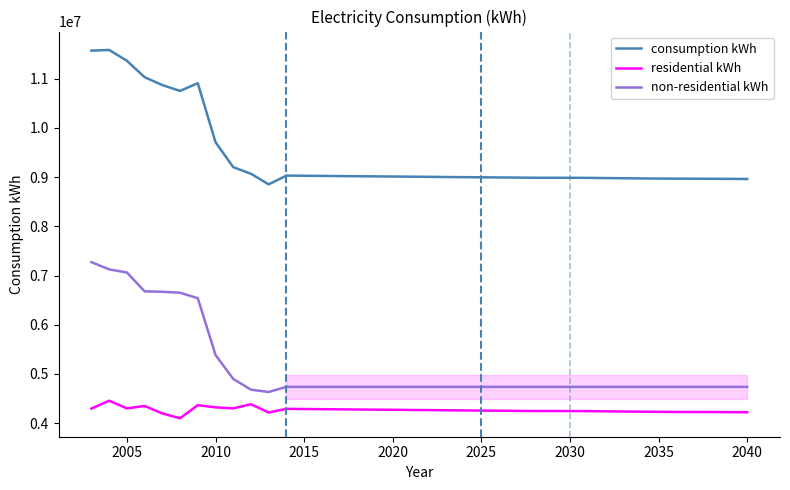

Which series has the largest total across all categories?

consumption kWh